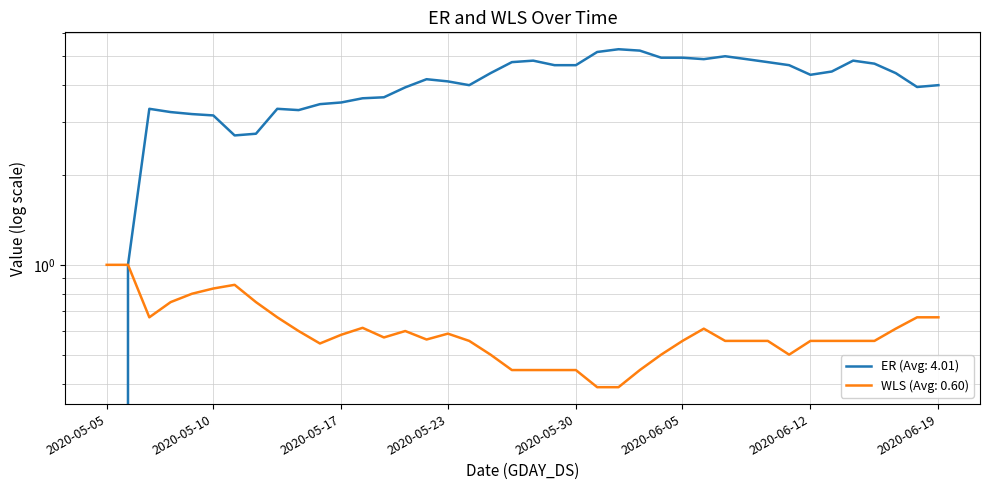

Is this an area chart (filled region under the line)?

No